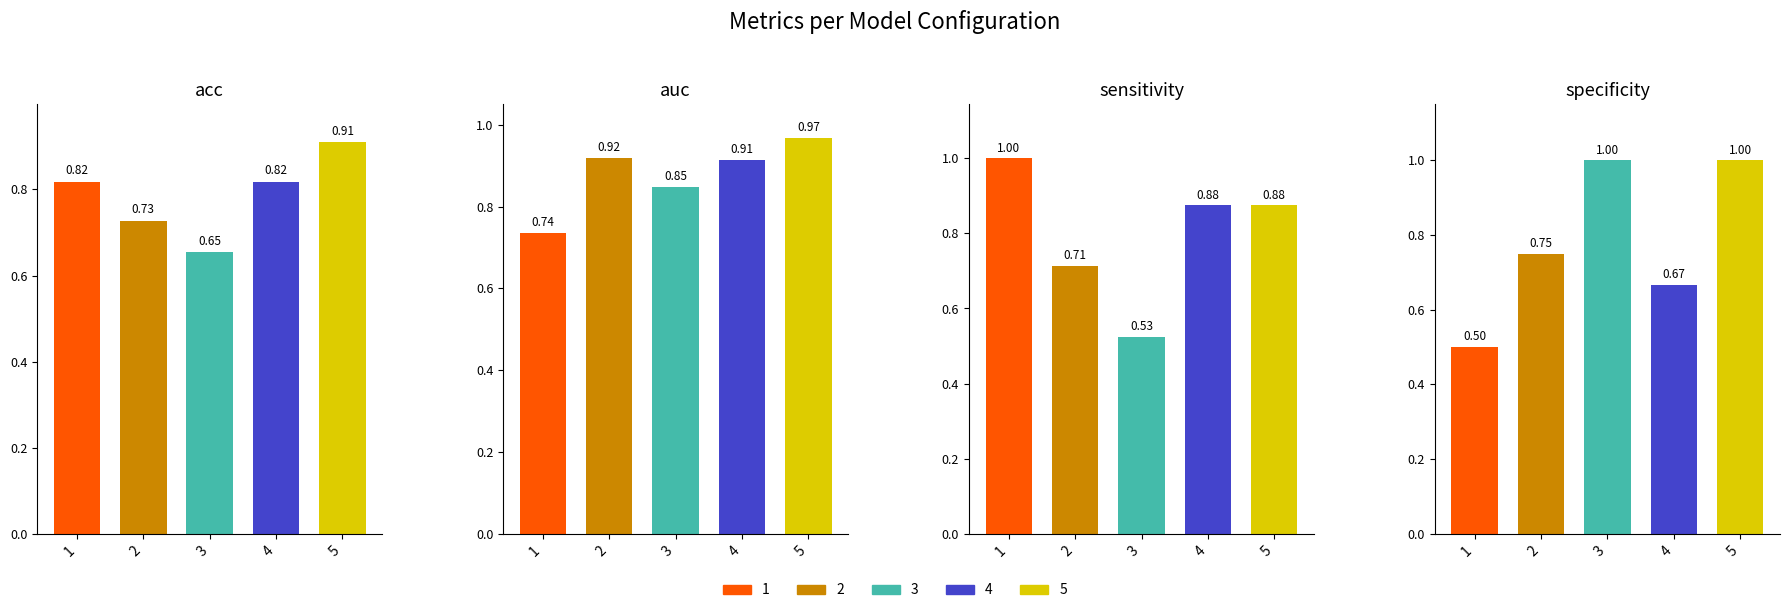

What is the value of the specificity bar at the 1st from the left?

0.5